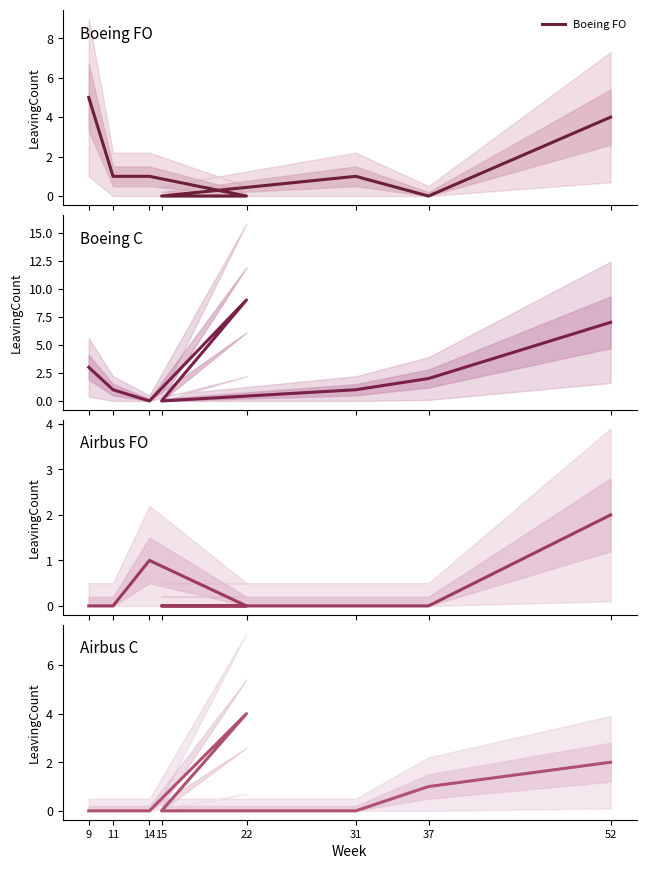

Where is Airbus C nearest to the value 2?

52